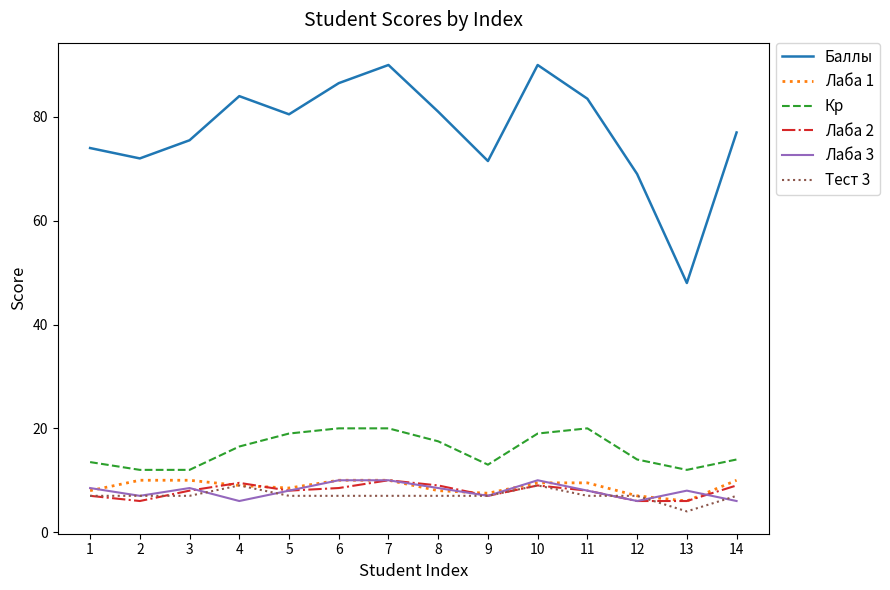

Count the number of categories in the chart.

14